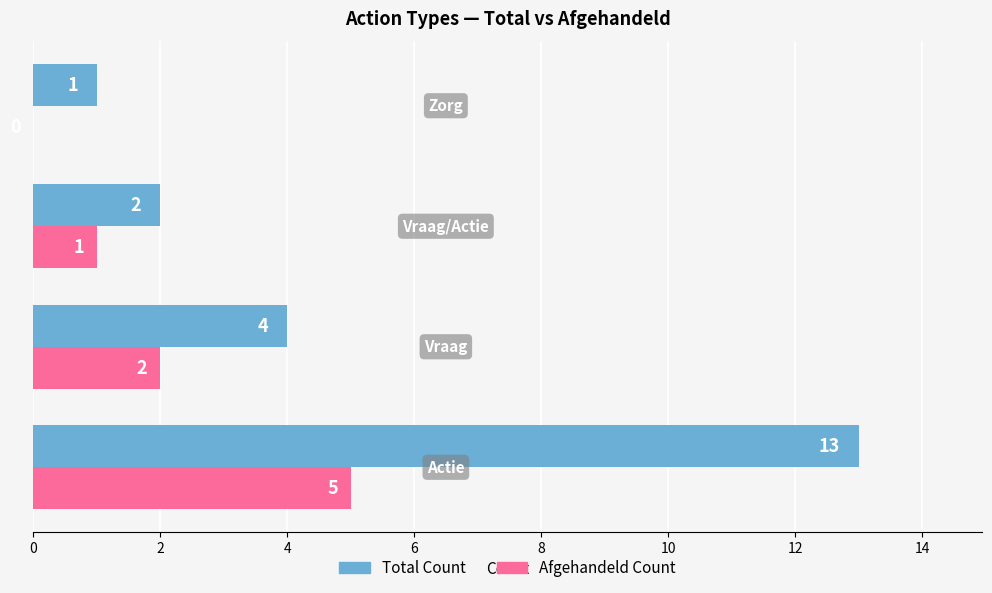

How many positive values does the Afgehandeld Count series have?

3